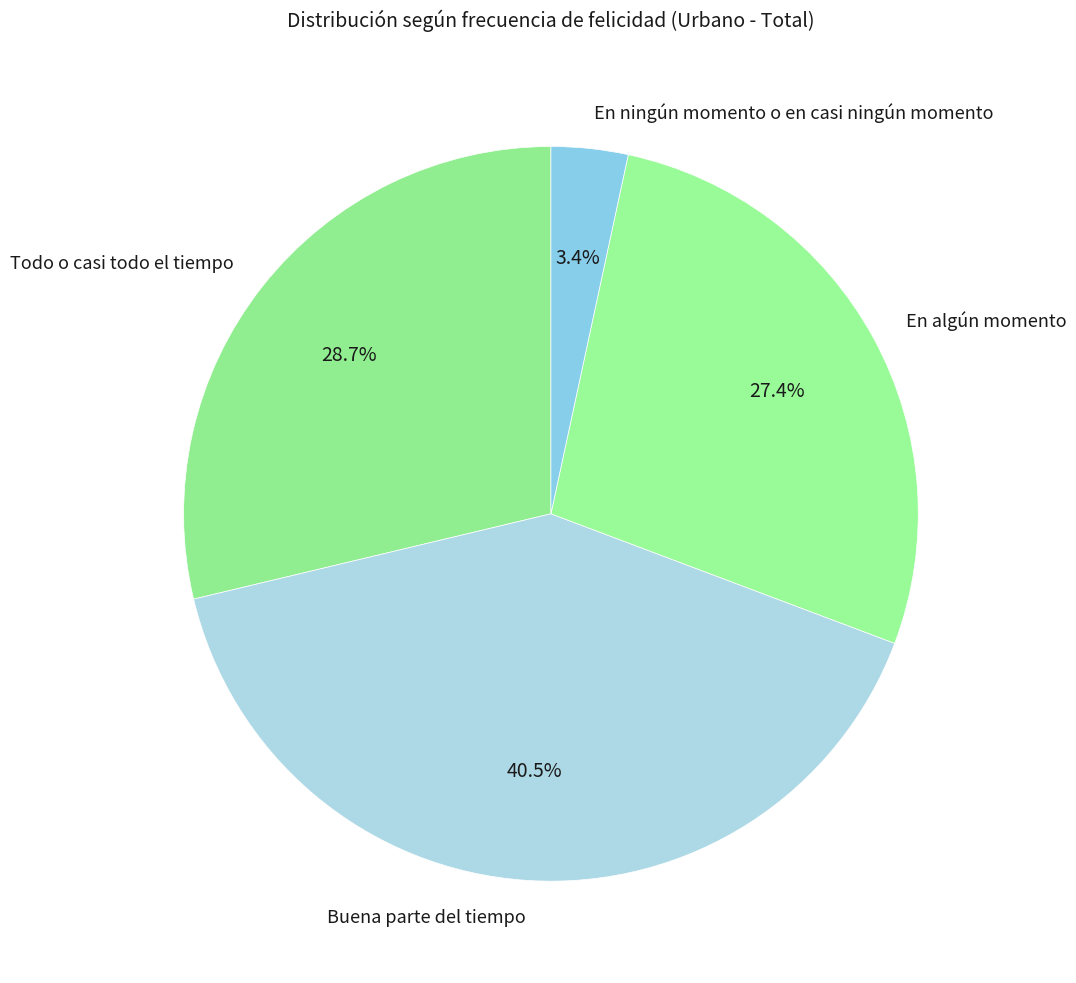

Which slice is the largest?

Buena parte del tiempo